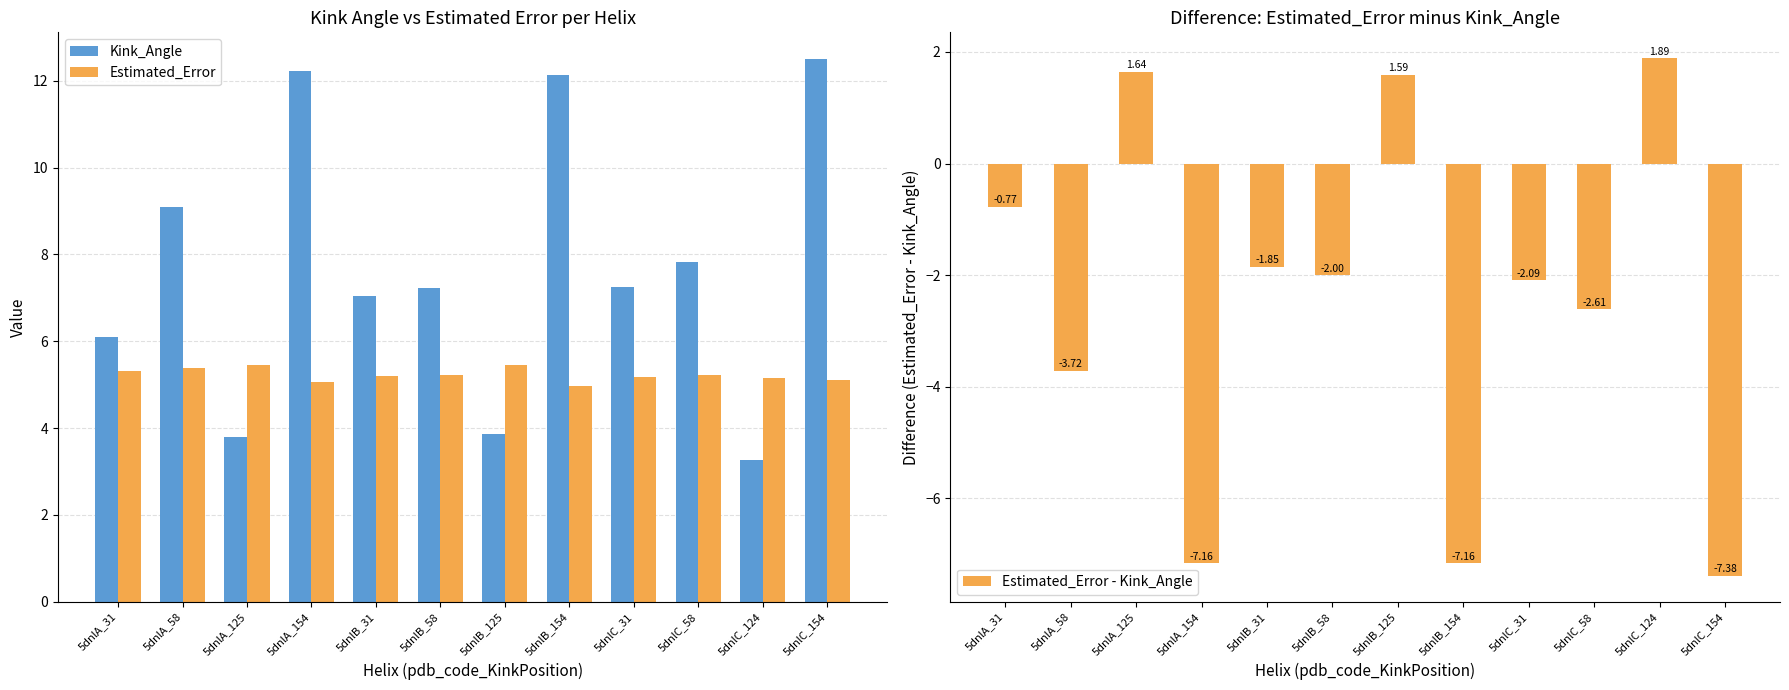

Is the value of Kink_Angle at 5dnlB_31 greater than the value of Estimated_Error - Kink_Angle at 5dnlB_154?

Yes